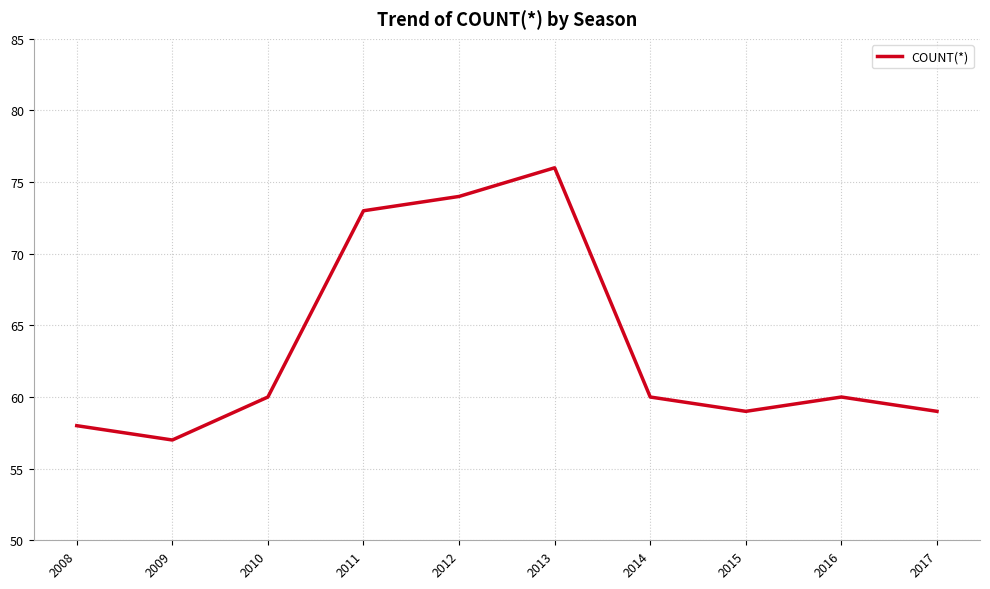

How many lines are shown in the chart?

1